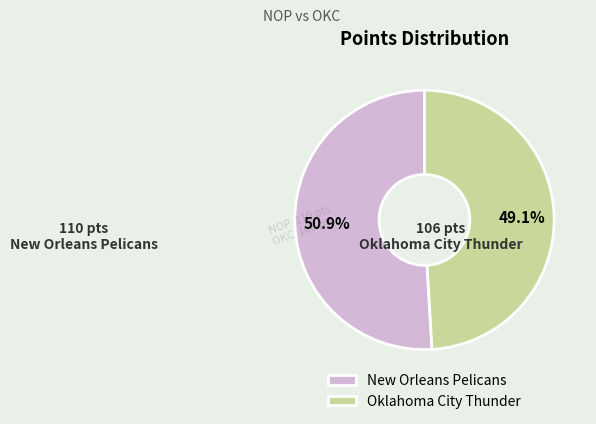

Which category has the smallest portion of the pie?

Oklahoma City Thunder